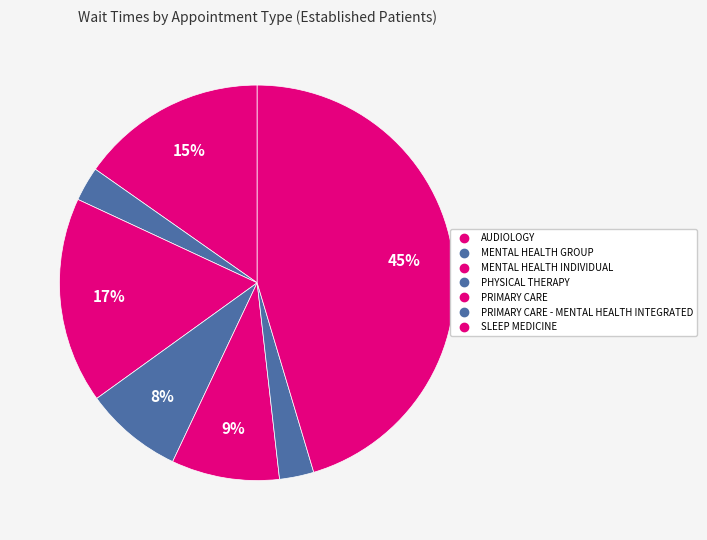

Which category has the smallest portion of the pie?

MENTAL HEALTH GROUP